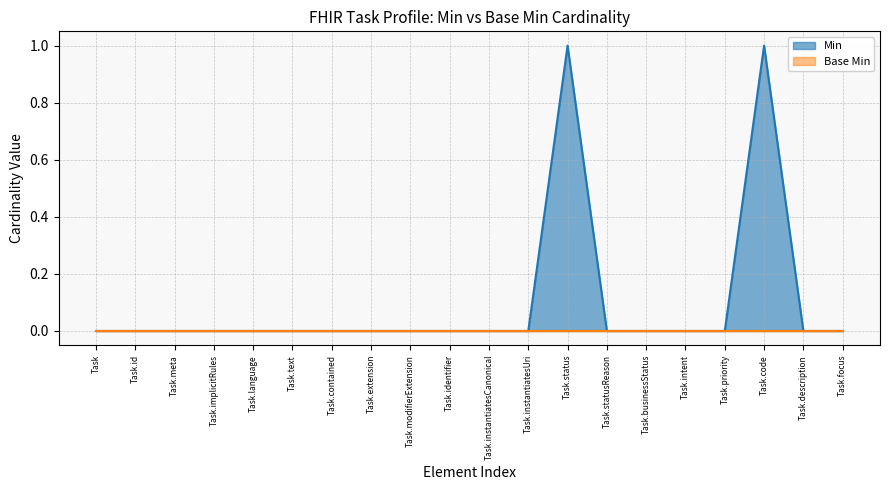

How many lines are shown in the chart?

2